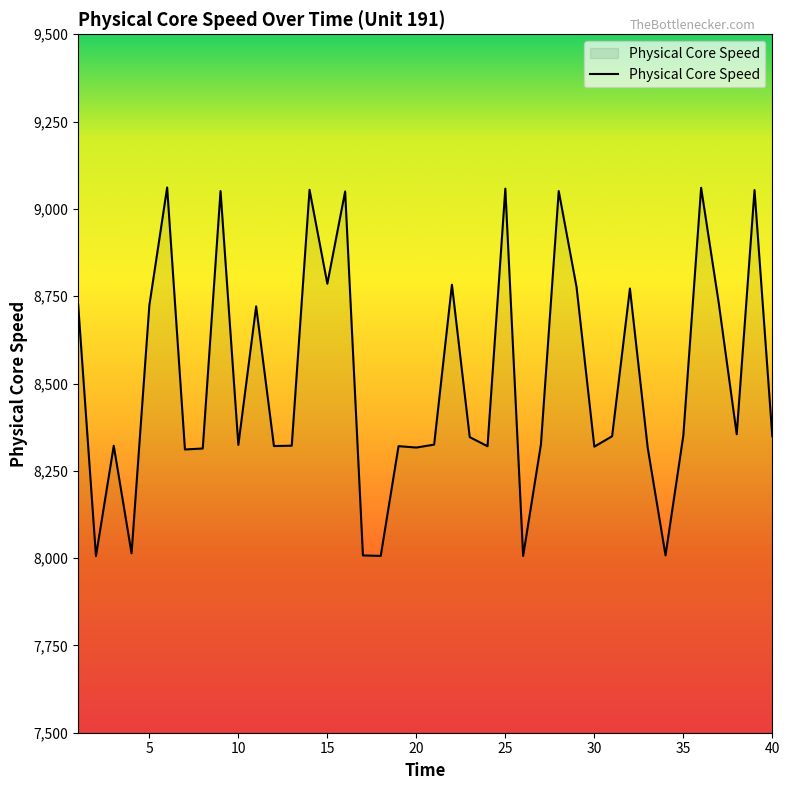

What is the difference between the maximum and minimum values?

1055.6